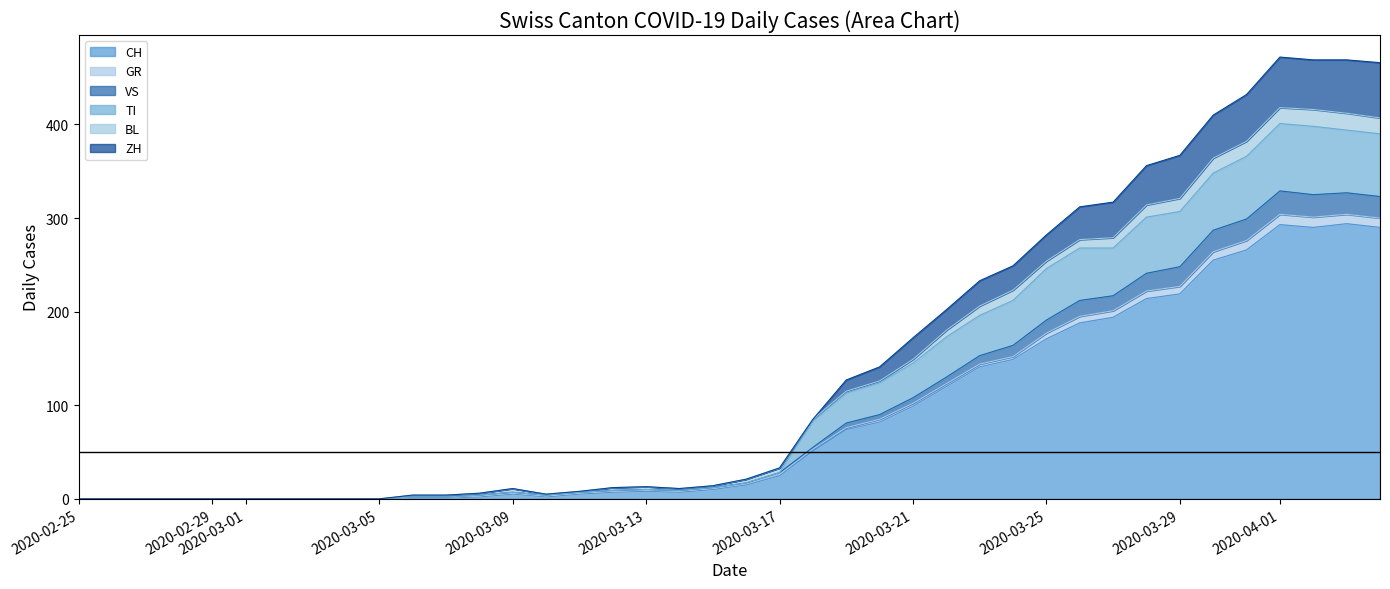

Where is the first local minimum for TI?

2020-03-10